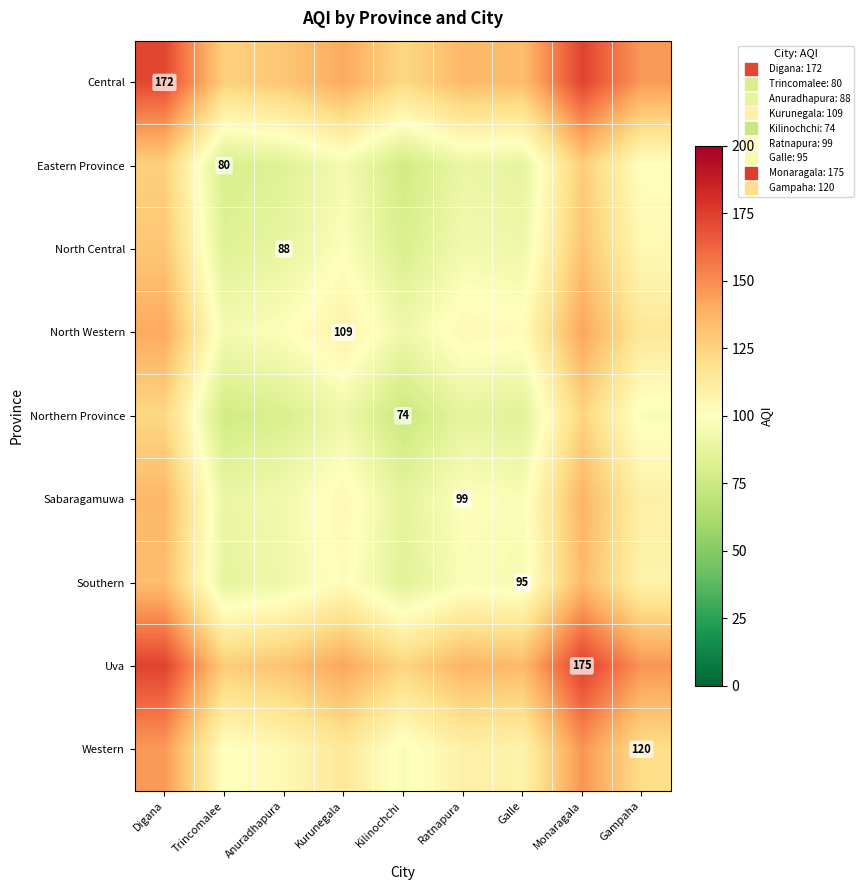

What is the difference between the maximum and minimum values in the North Central series?

50.5